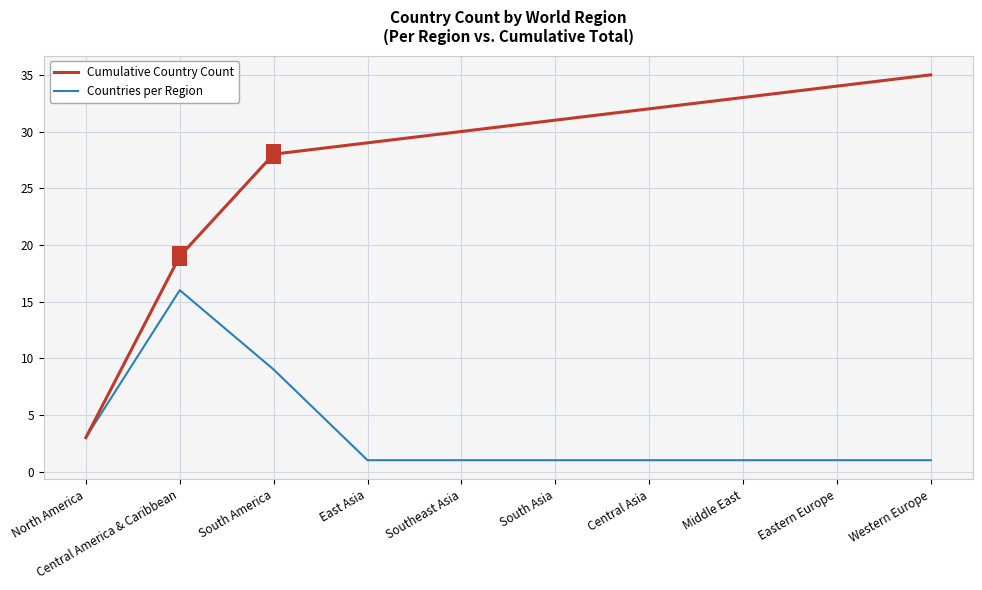

What is the sum of the Countries per Region values at Middle East and Central Asia?

2